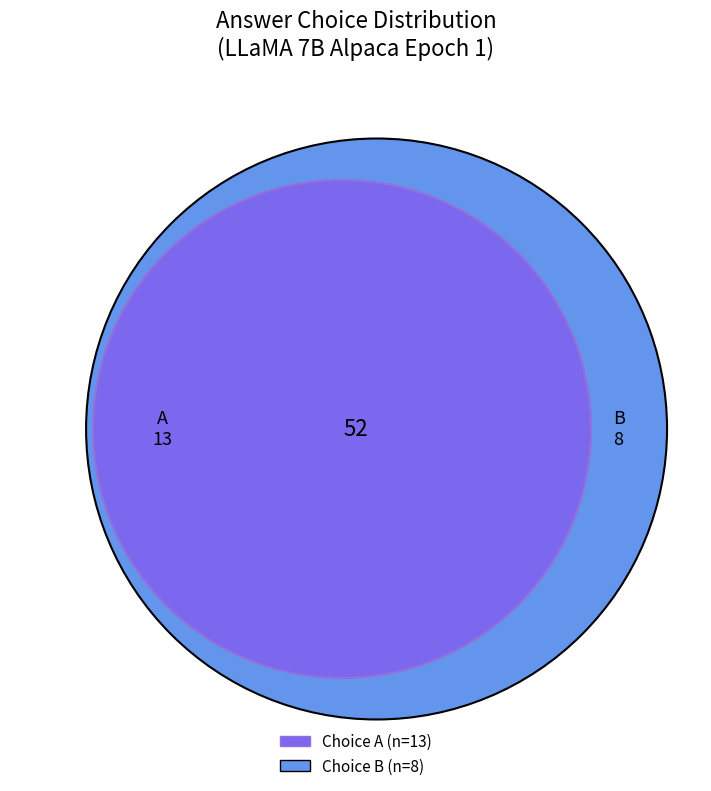

What is the largest slice in the pie chart?

A